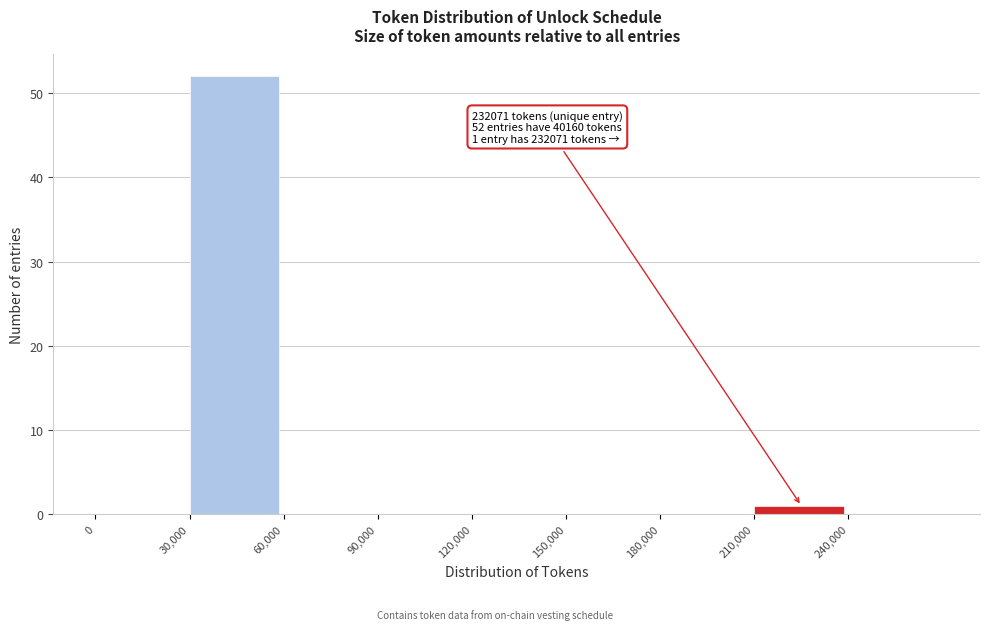

Which range on the x-axis has the tallest bar?

30000 to 60000